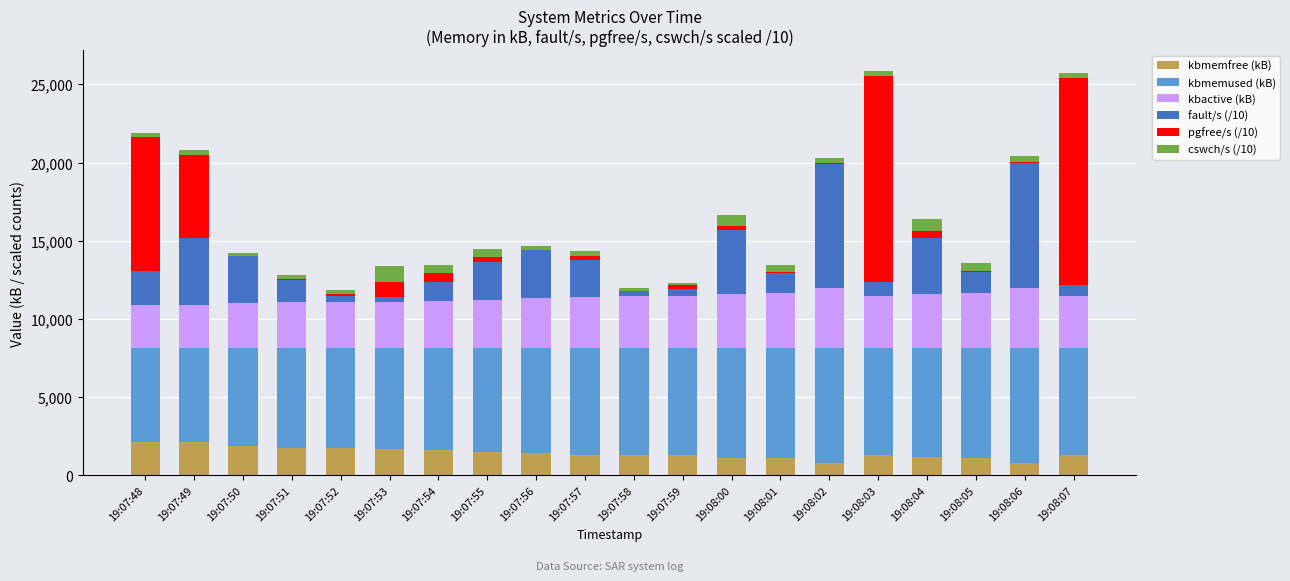

Does the chart contain stacked bars?

Yes